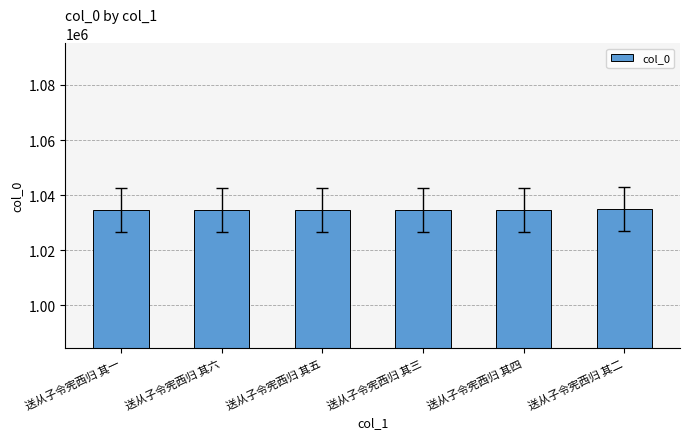

At which label does the data first exceed 1034554?

送从子令宪西归 其六